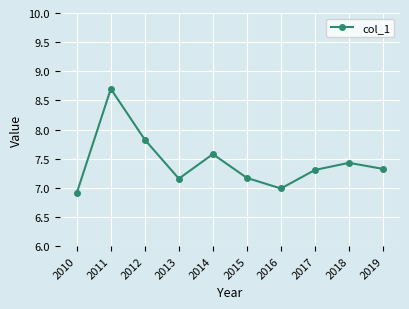

What is the minimum value shown in the chart?

6.9